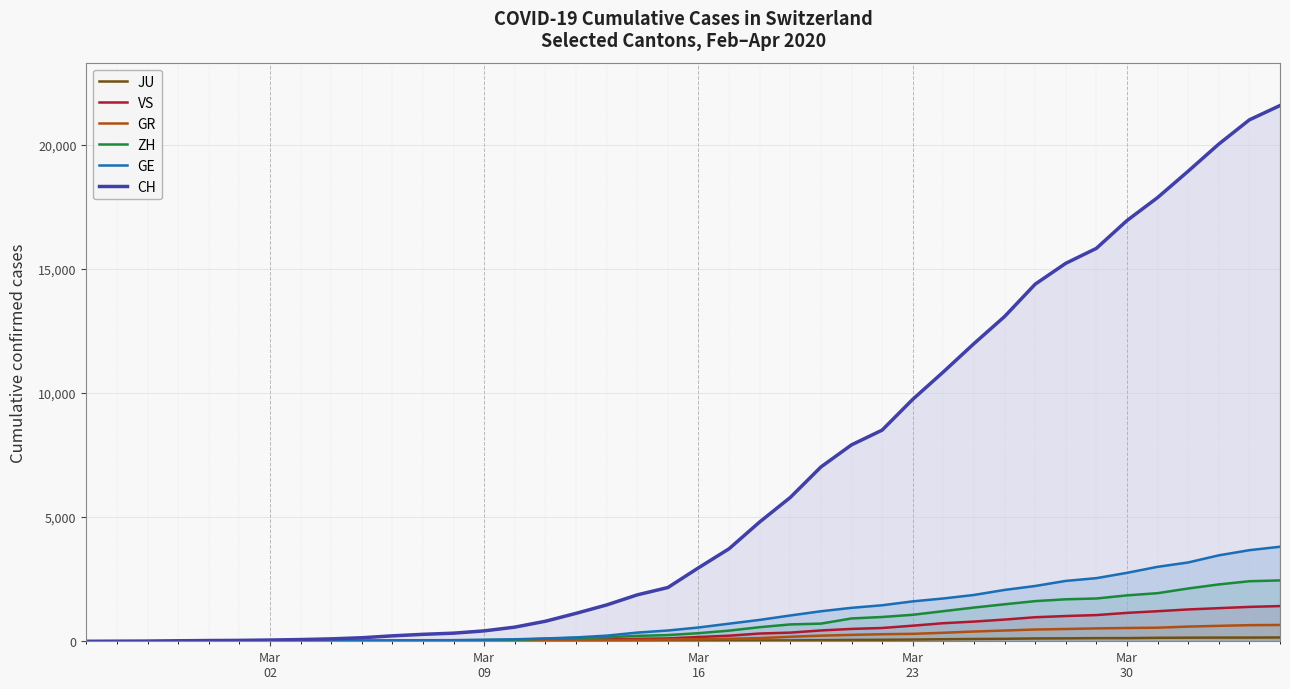

Is it true that ZH equals 1 at Mar
23?

False